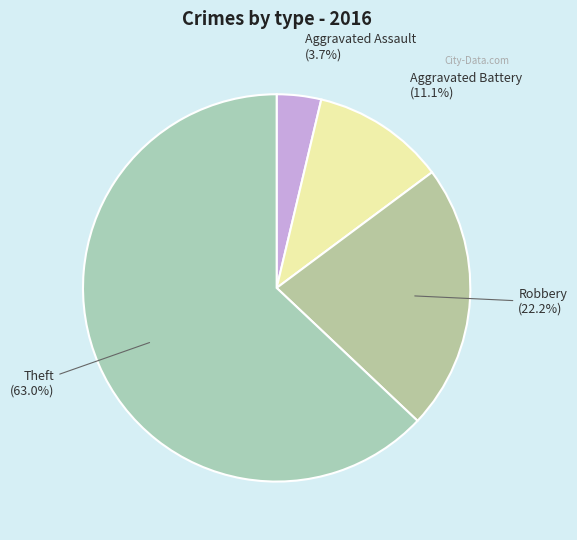

Count the number of slices in the pie.

4